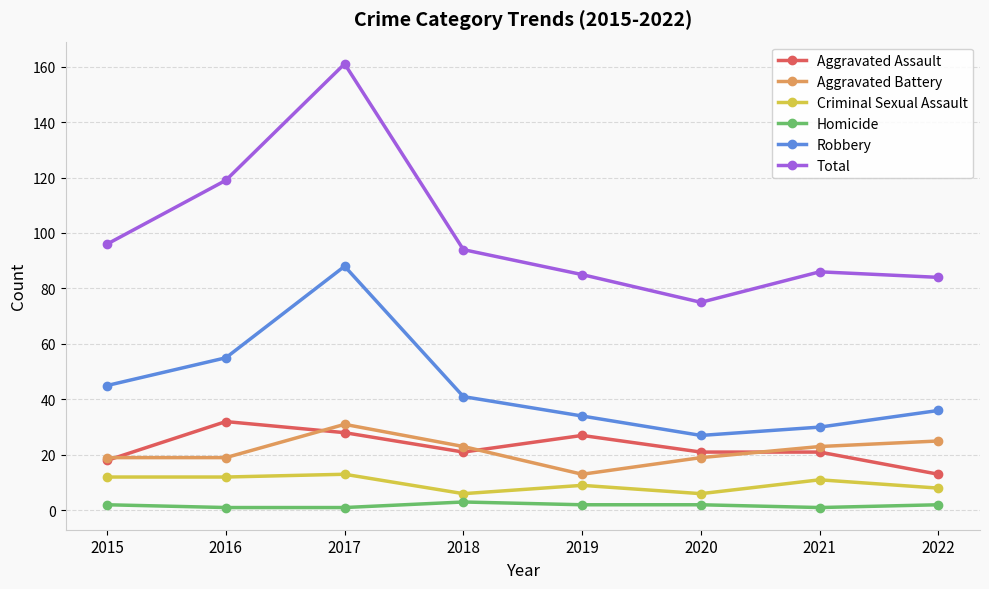

The Robbery series shows 47 at 2022. True or false?

False